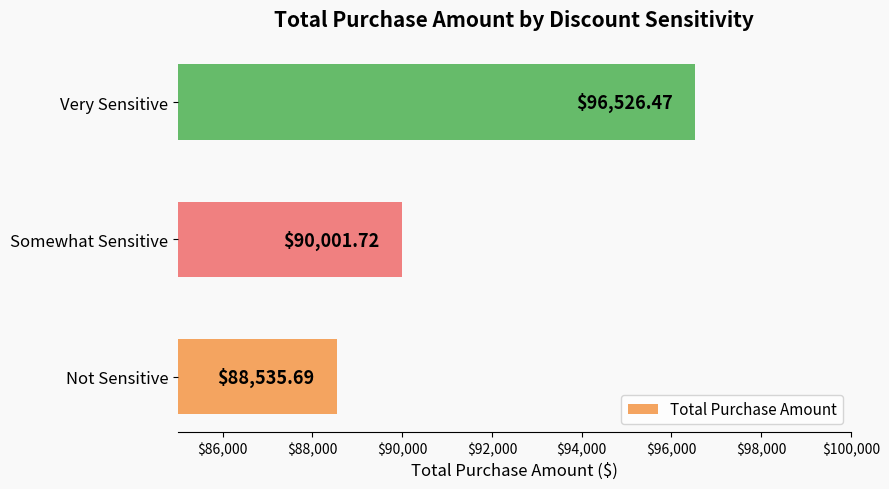

Rank the categories by value from lowest to highest.

Not Sensitive, Somewhat Sensitive, Very Sensitive